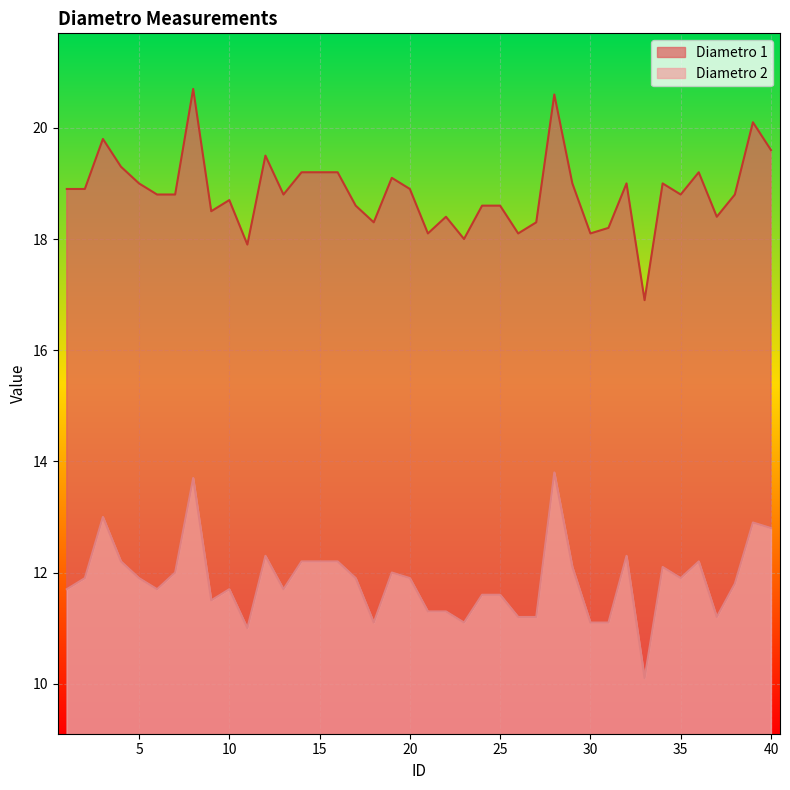

Which label corresponds to the largest value in the chart?

8